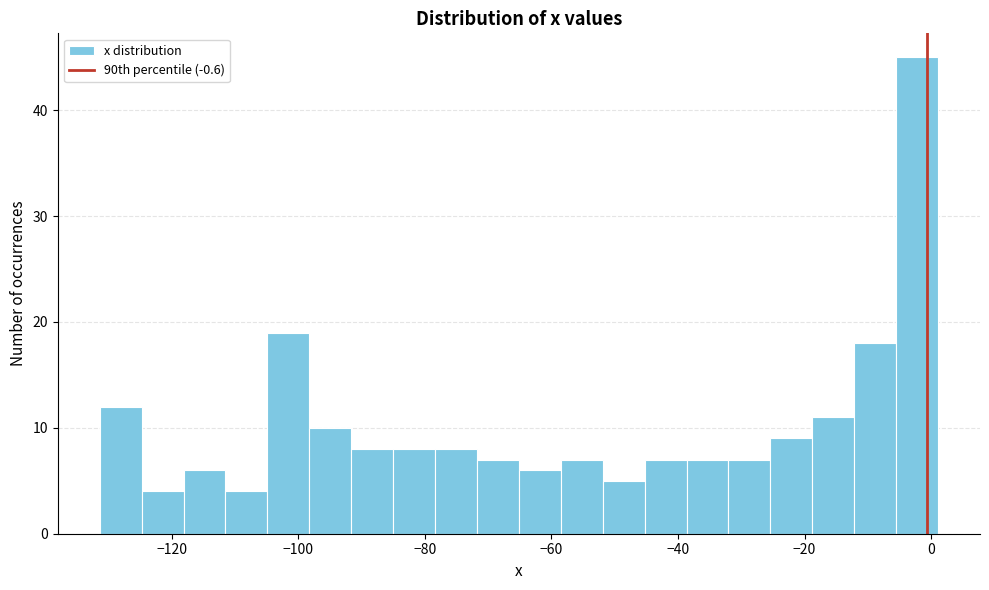

Read against the x-axis, roughly where is the centre of the tallest bar?

-2